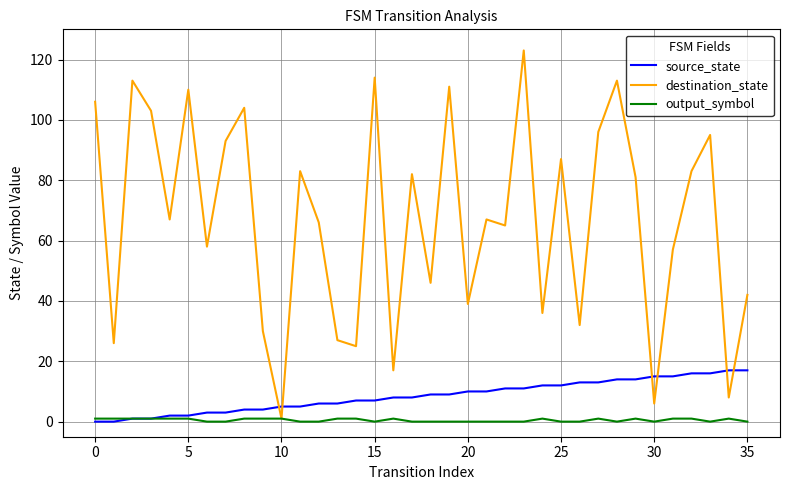

Which series has the largest total across all categories?

destination_state